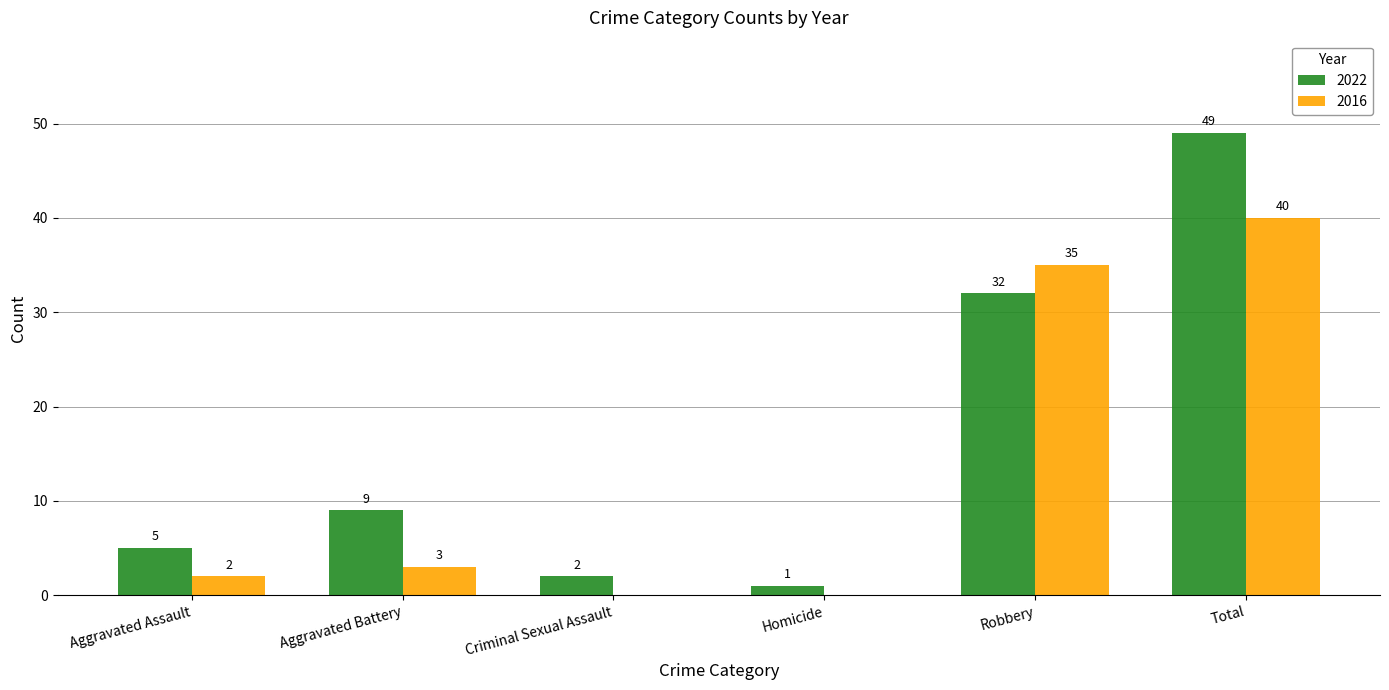

What is the sum of all 2022 values?

98